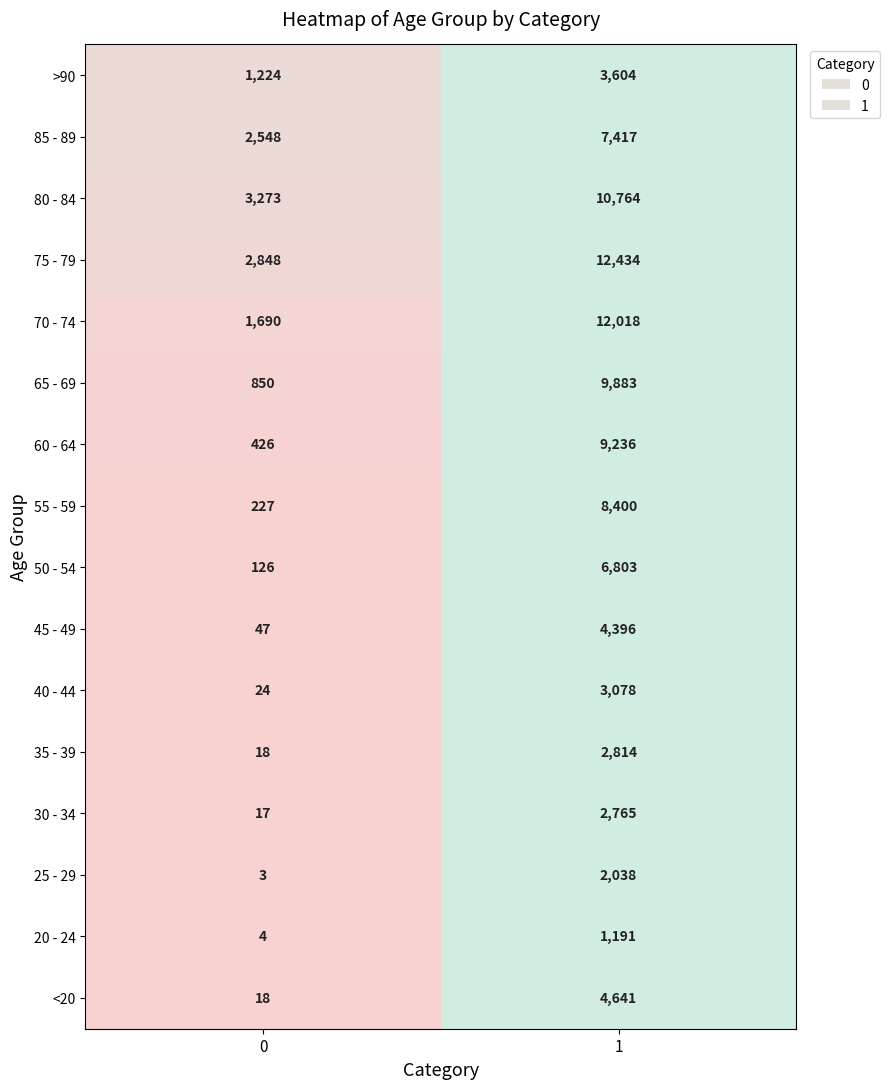

Reading left to right, list all the values displayed in this chart.

<20: 0=18	1=4641
20 - 24: 0=4	1=1191
25 - 29: 0=3	1=2038
30 - 34: 0=17	1=2765
35 - 39: 0=18	1=2814
40 - 44: 0=24	1=3078
45 - 49: 0=47	1=4396
50 - 54: 0=126	1=6803
55 - 59: 0=227	1=8400
60 - 64: 0=426	1=9236
65 - 69: 0=850	1=9883
70 - 74: 0=1690	1=12018
75 - 79: 0=2848	1=12434
80 - 84: 0=3273	1=10764
85 - 89: 0=2548	1=7417
>90: 0=1224	1=3604